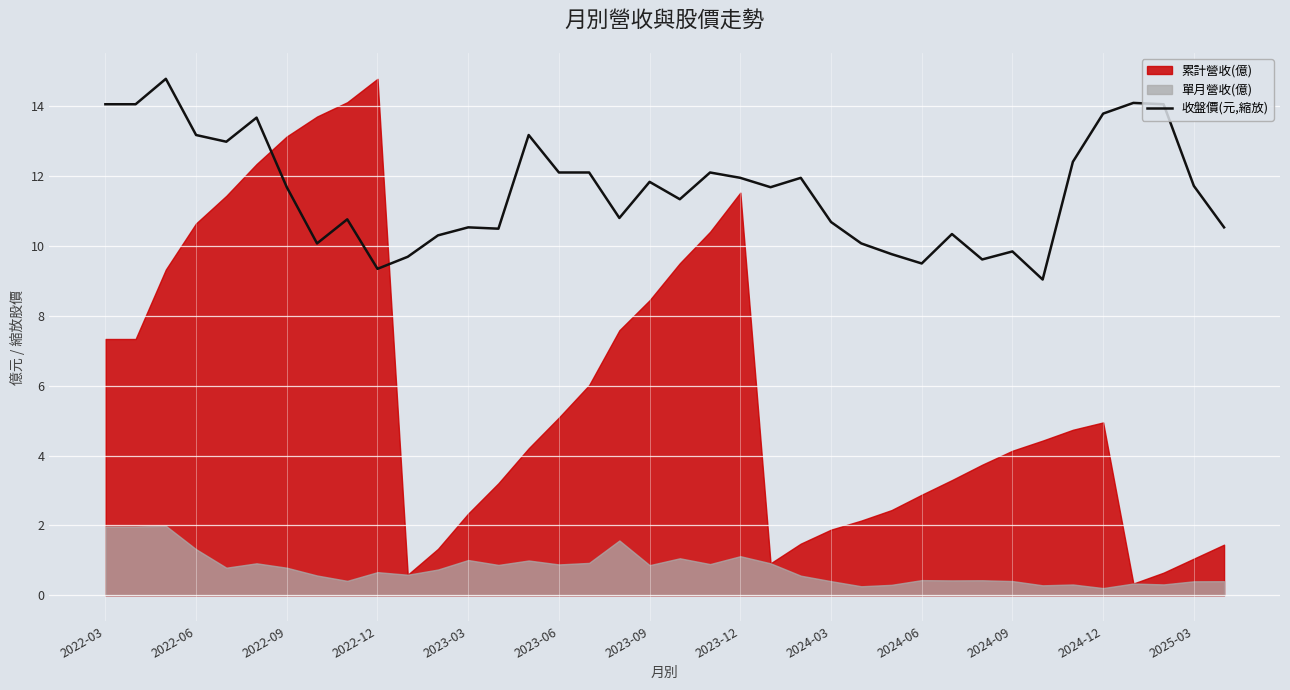

What is the lowest value of the 收盤價(元,縮放) series?

9.0